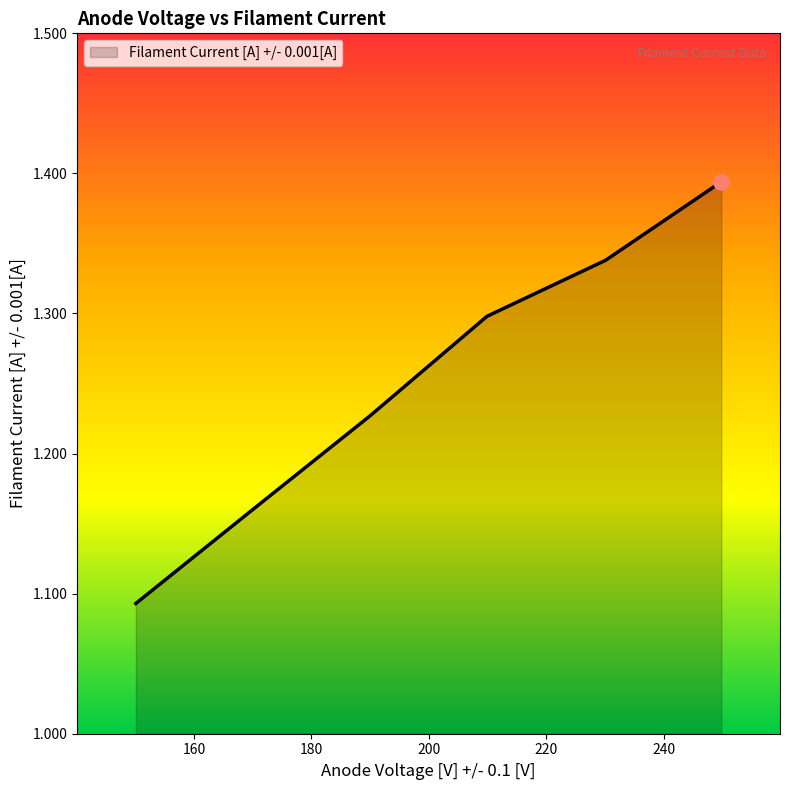

How many values are between 1 and 2?

6